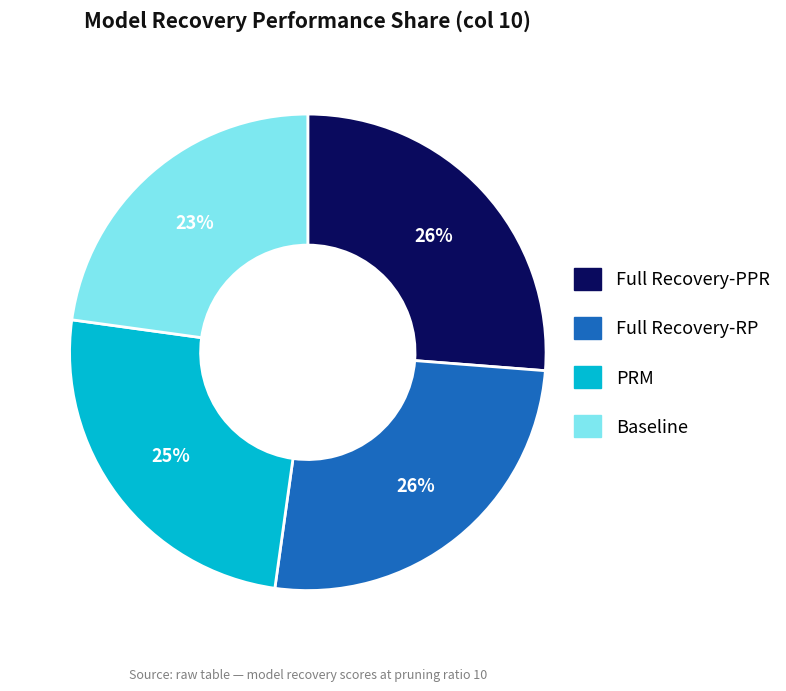

Does any single category account for the majority?

No